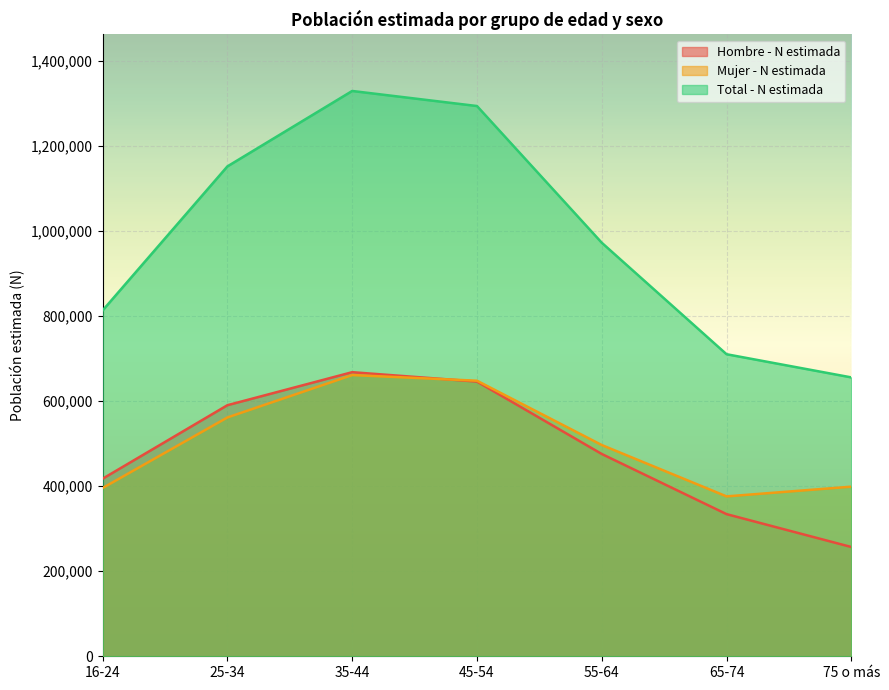

What is the label of the 6th point from the left?

65-74